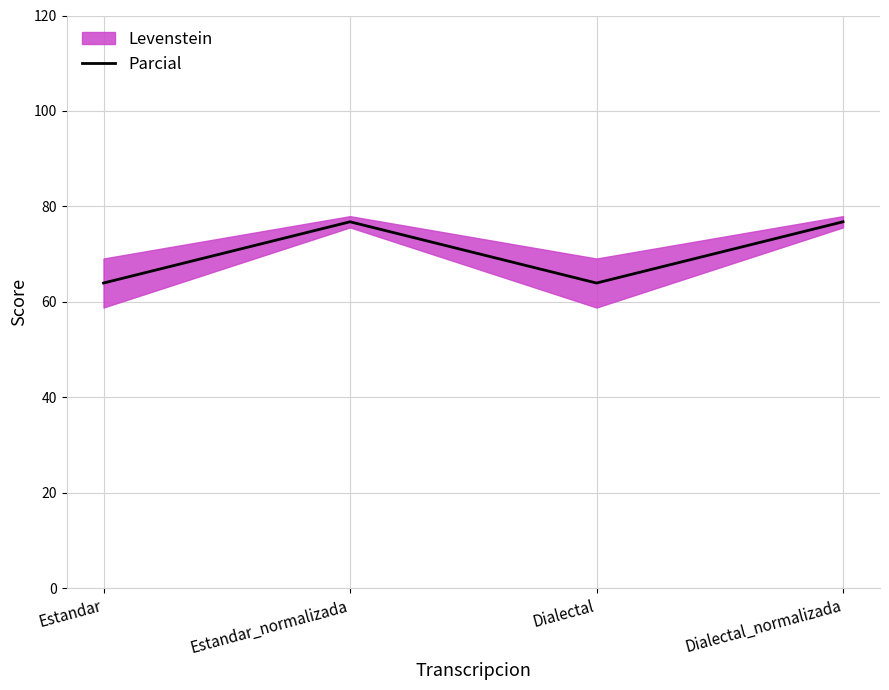

How many points are higher than both their immediate neighbors (excluding endpoints)?

1